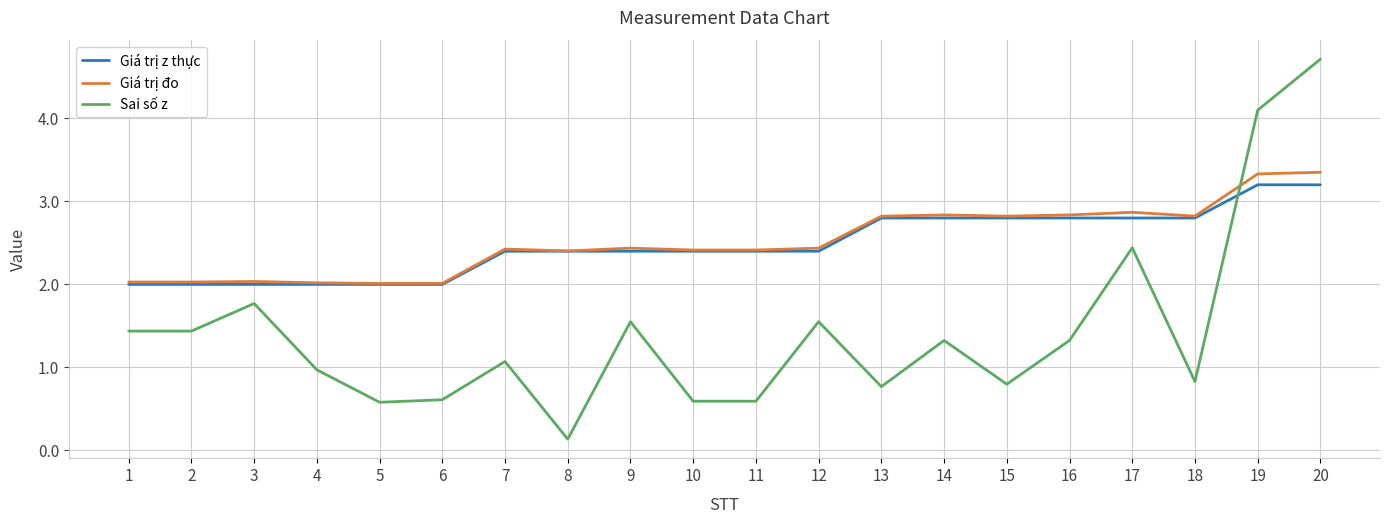

Which series ends up on top after the final intersection of Giá trị đo and Sai số z?

Sai số z